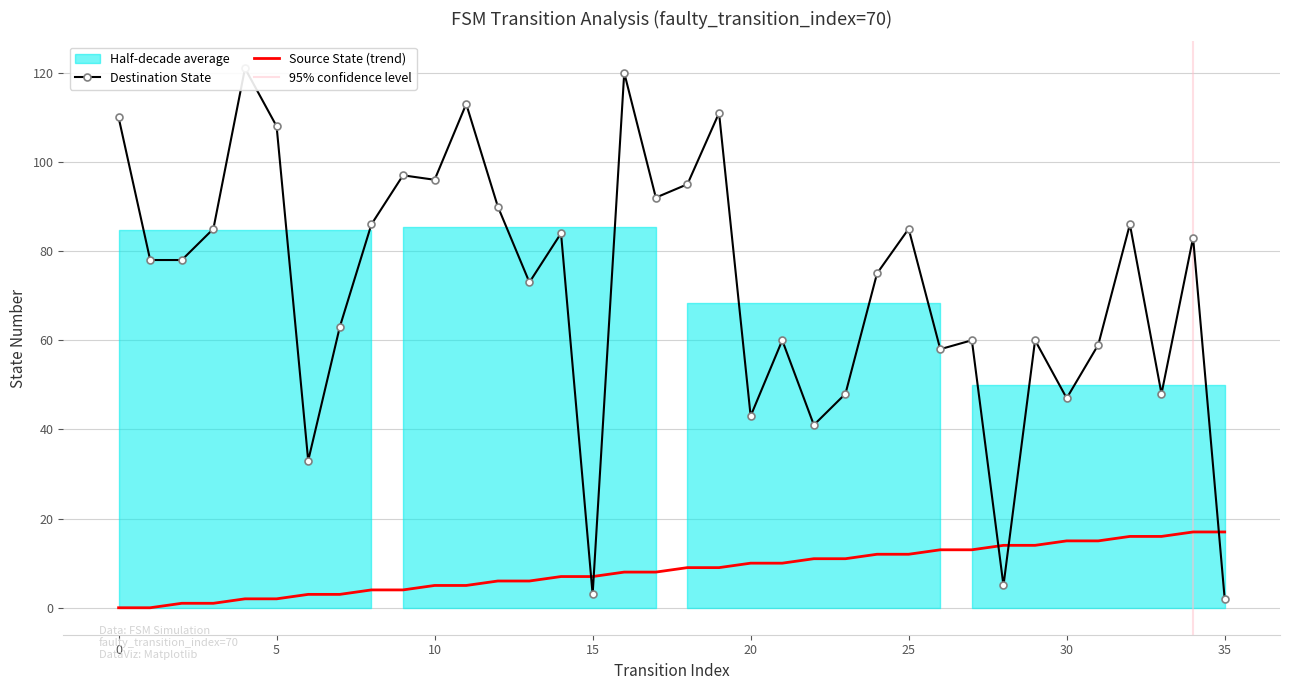

Does the chart have visible grid lines?

Yes